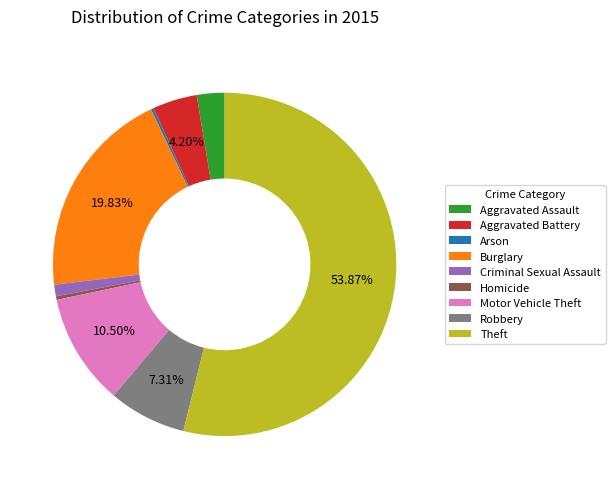

Combined, do Theft and Robbery account for over 50%?

Yes